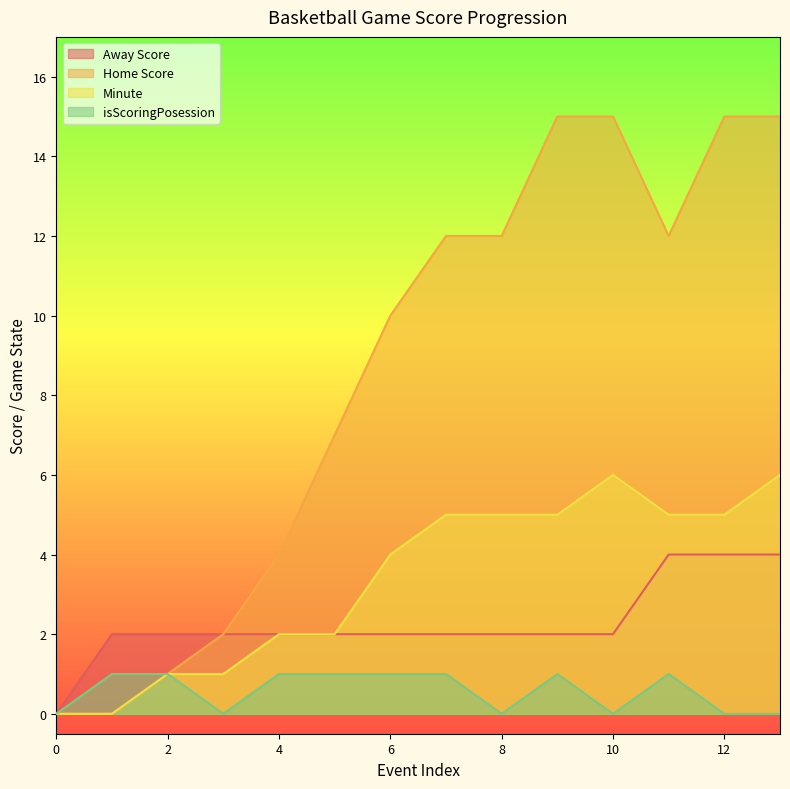

What is the maximum value shown in the chart?

15